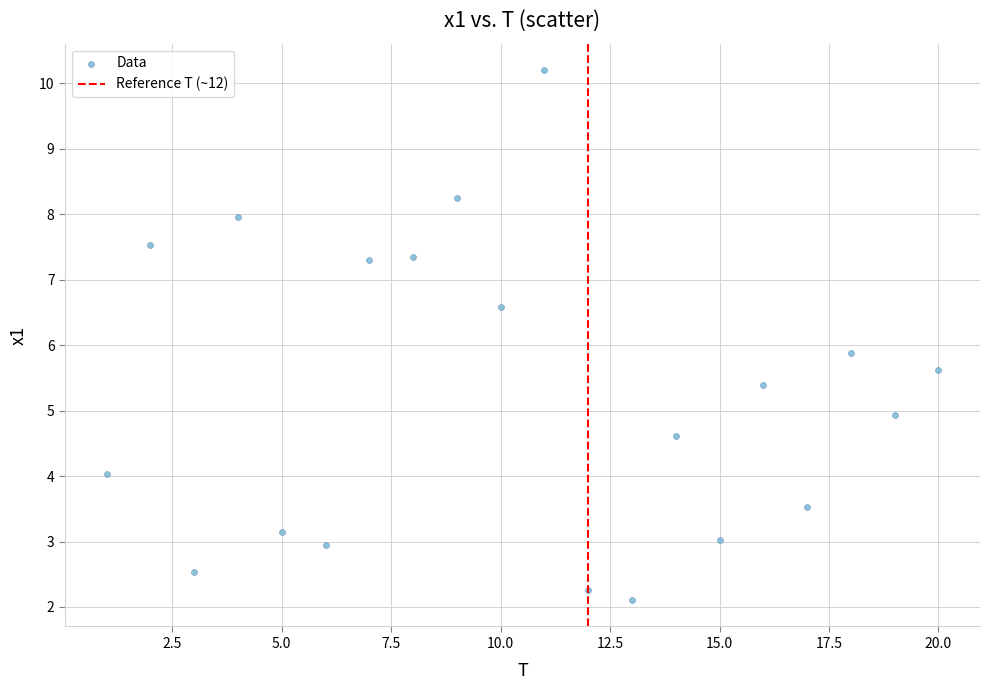

What Y value in the scatter plot is closest to 6?

5.9